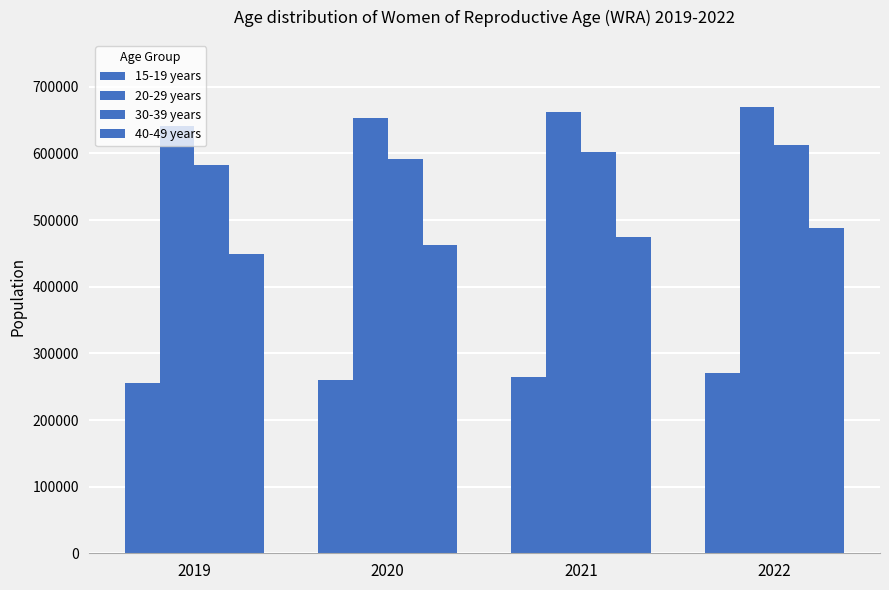

Is it true that 40-49 years equals 773645 at 2022?

False